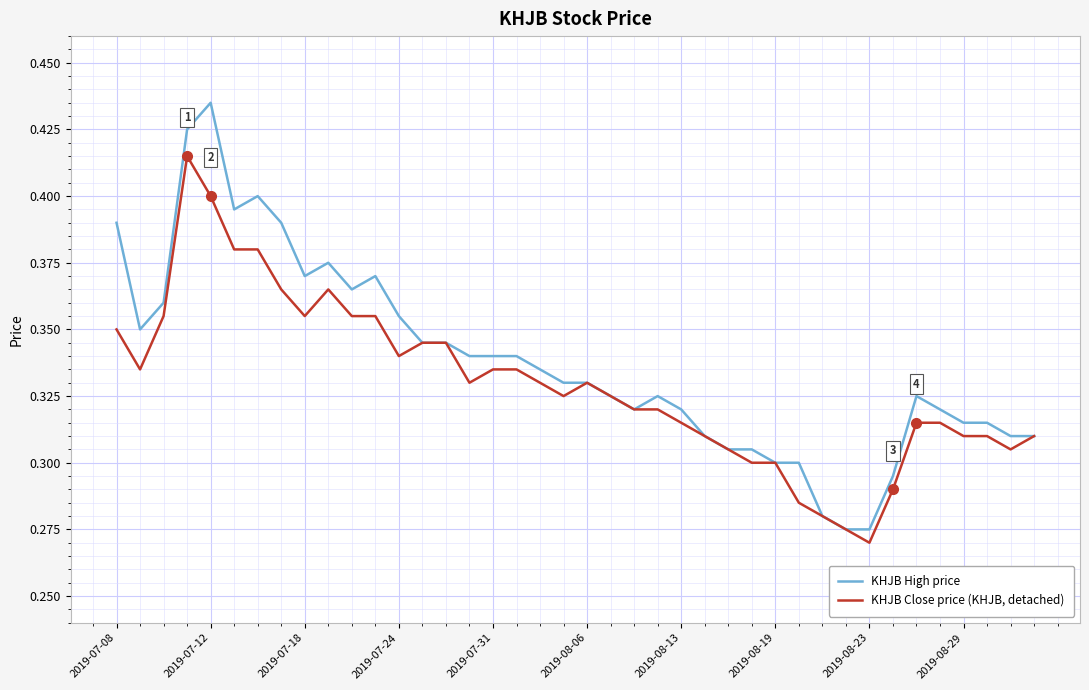

At how many categories does at least one series exceed 0?

40